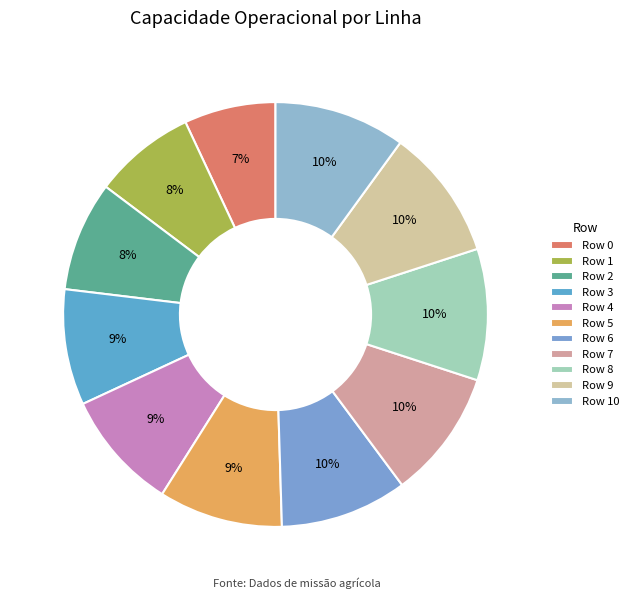

Count the number of slices in the pie.

11